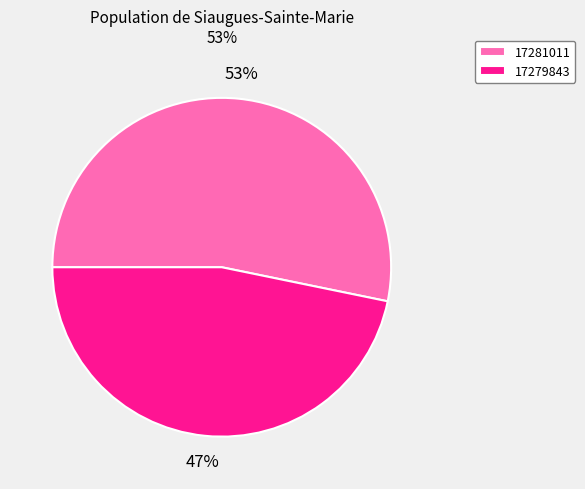

Which category has the biggest portion of the pie?

17281011